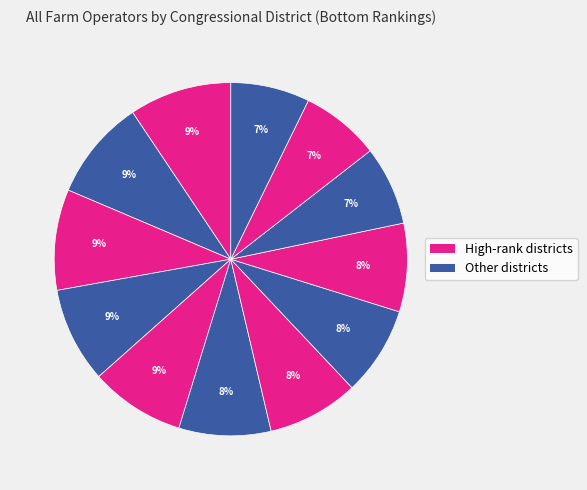

Count the number of slices in the pie.

12